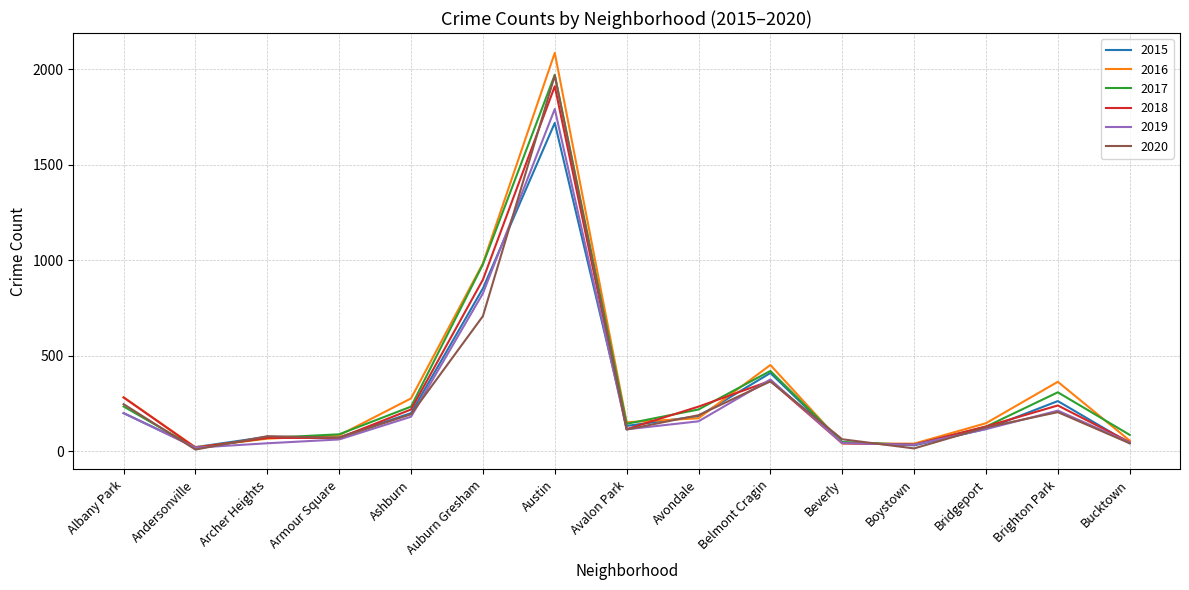

Is it true that 2019 equals 1353 at Auburn Gresham?

False